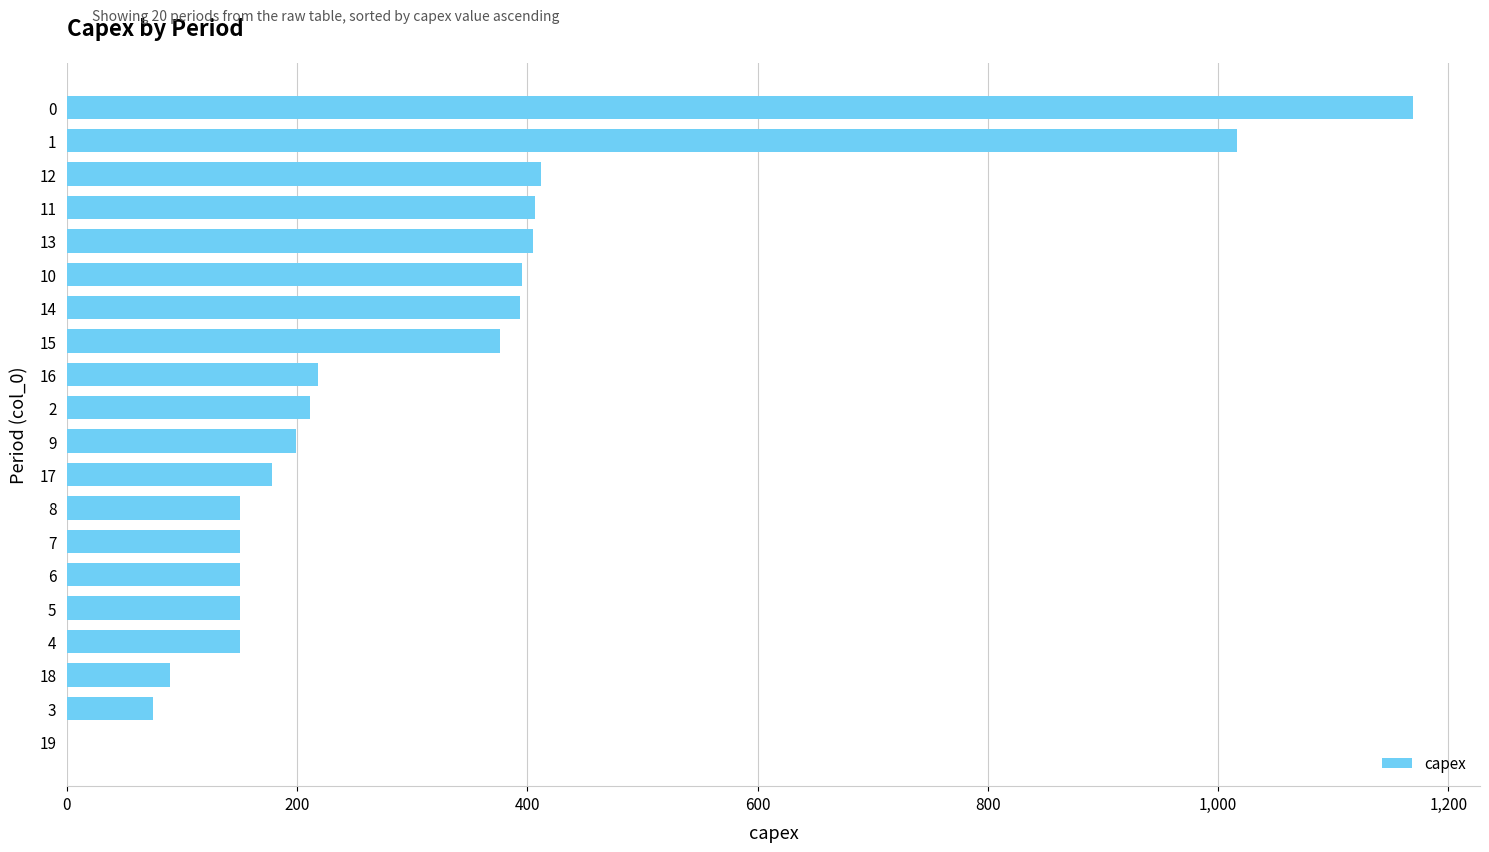

What is the sum of the values at 19 and 13?

405